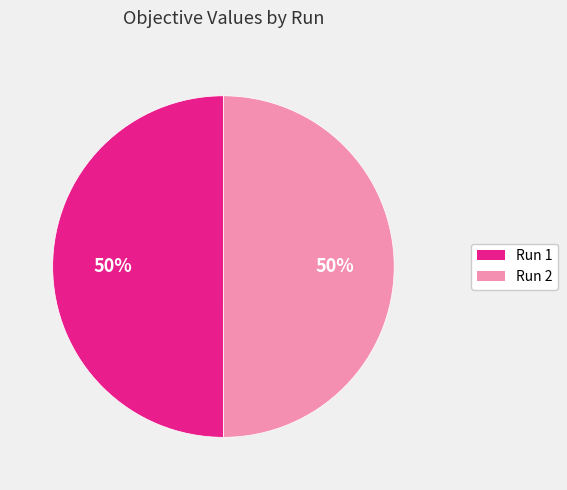

To the nearest percent, what is the average slice percentage?

50%